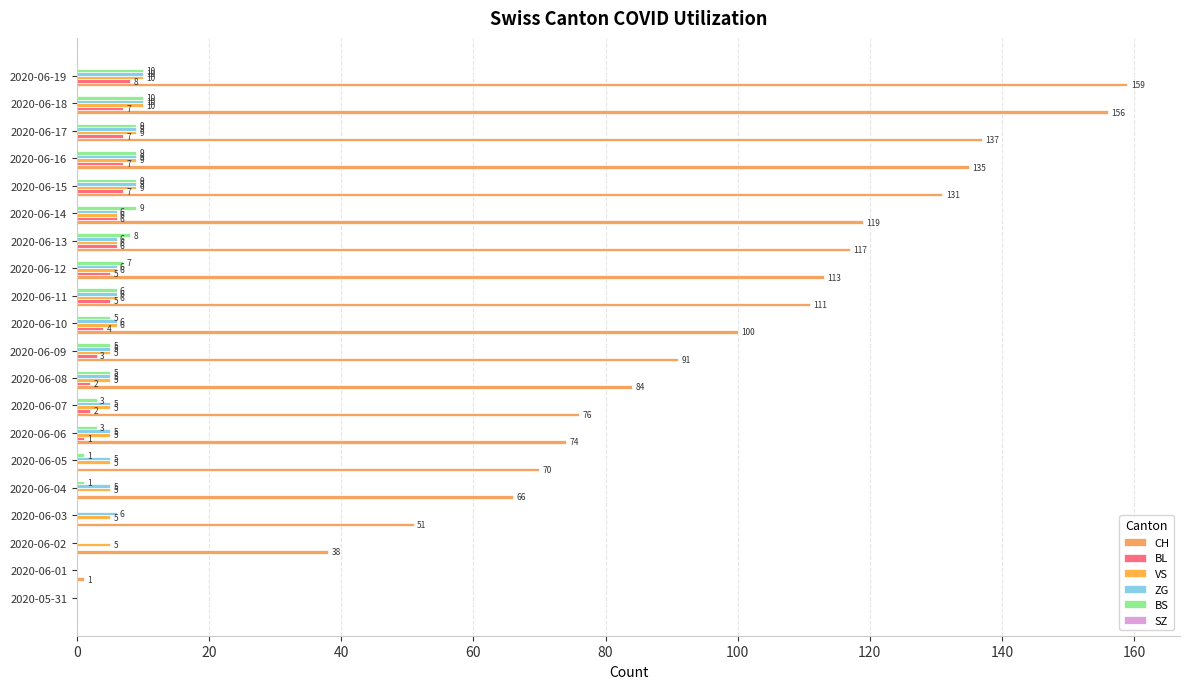

How many distinct data groups are displayed?

5